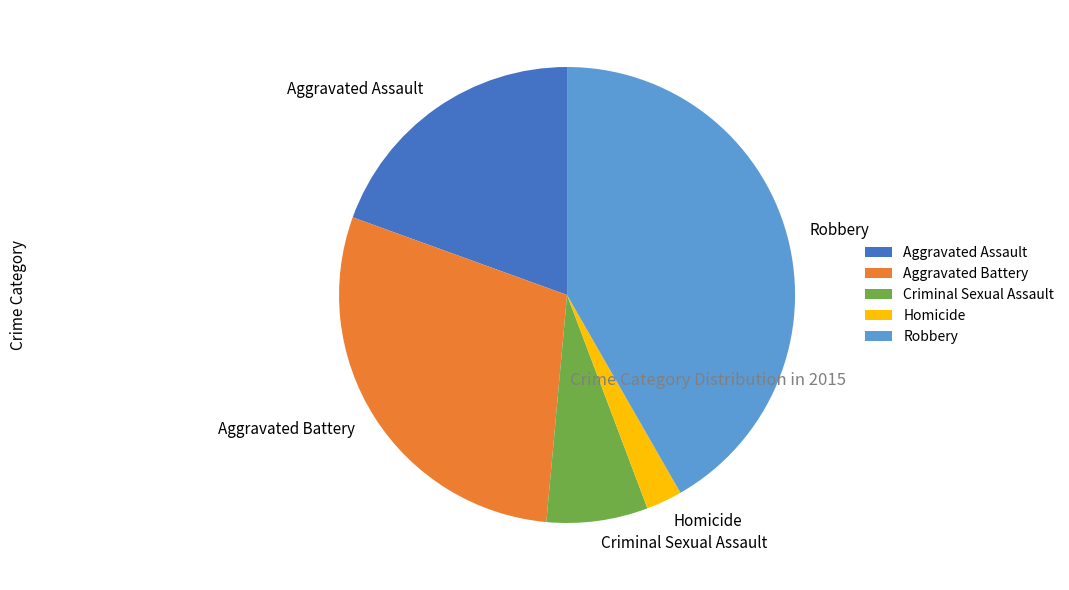

Which slice is the largest?

Robbery